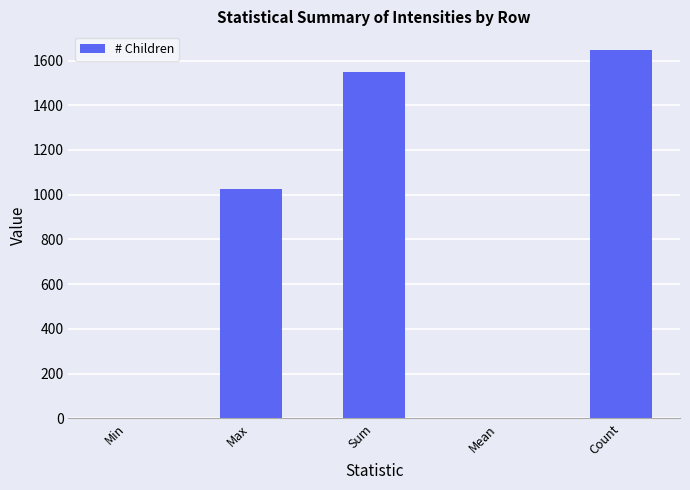

Which label corresponds to the largest value in the chart?

Count